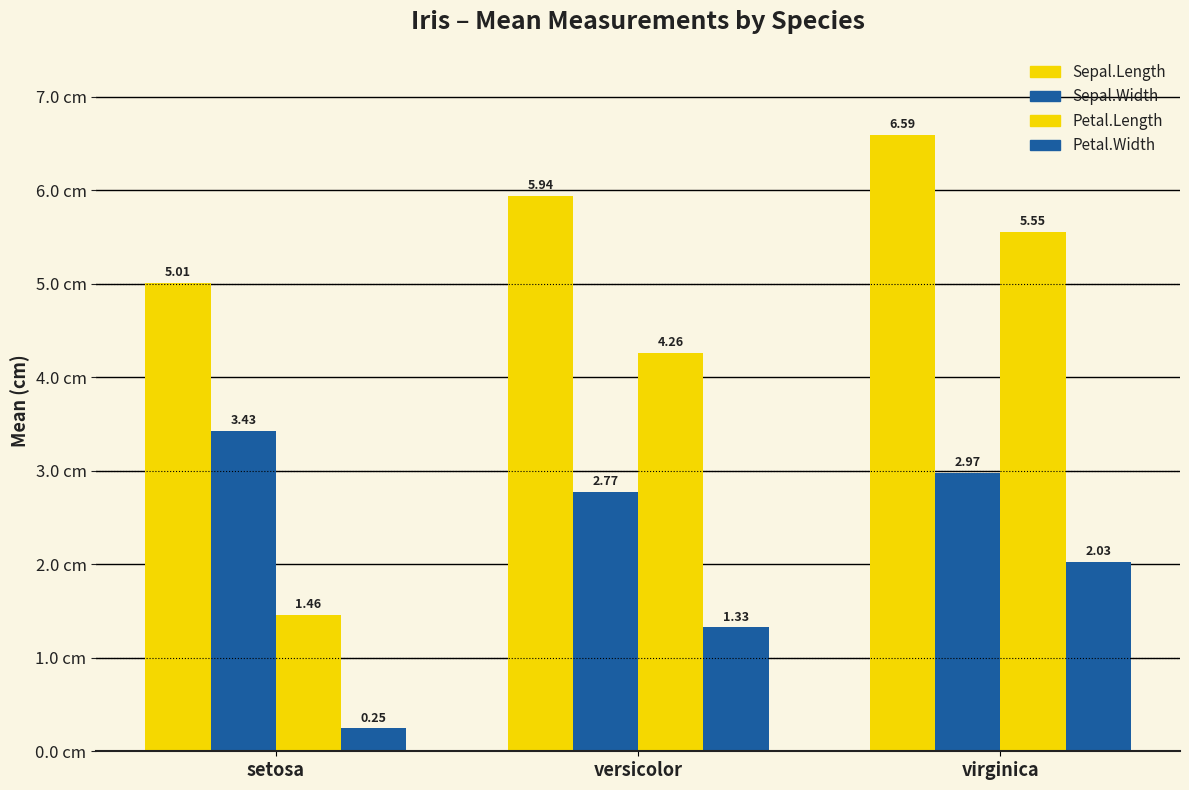

Which series has the widest spread of values?

Petal.Length